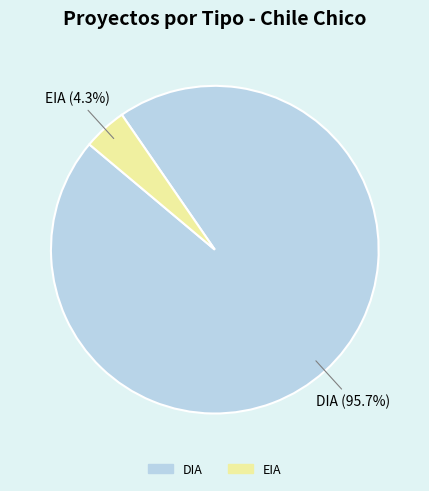

What is the total percentage of DIA and EIA?

100.0%